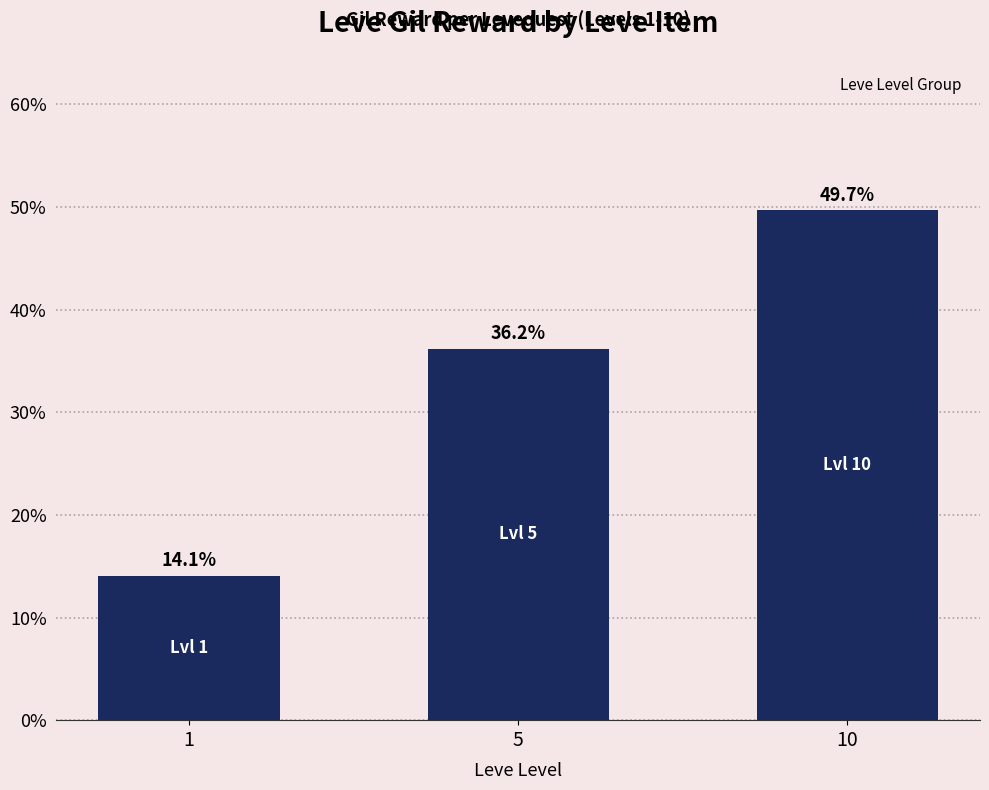

What is the difference between the second highest and minimum values?

0.2